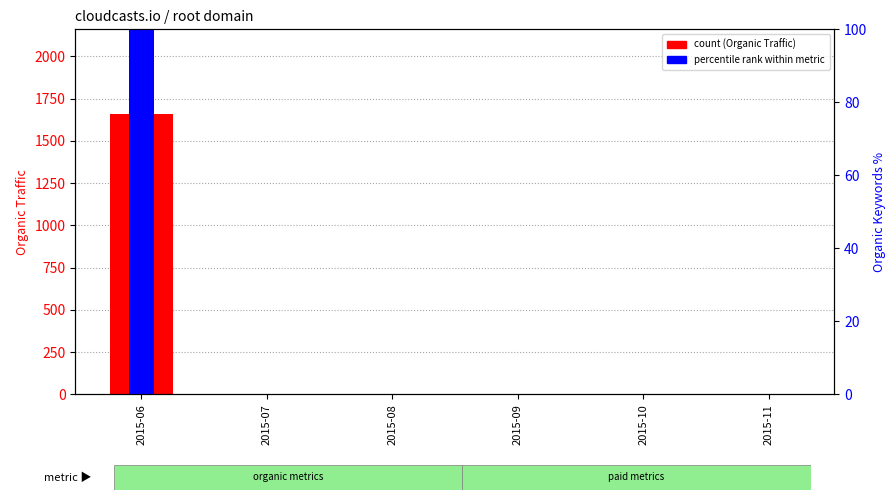

Which series has the largest range (max minus min)?

Organic Traffic